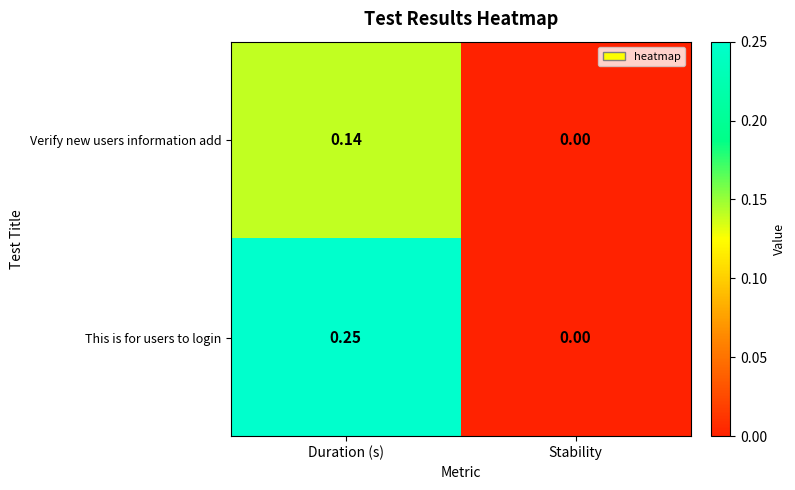

Rank the series by their maximum value, from highest to lowest.

This is for users to login, Verify new users information add